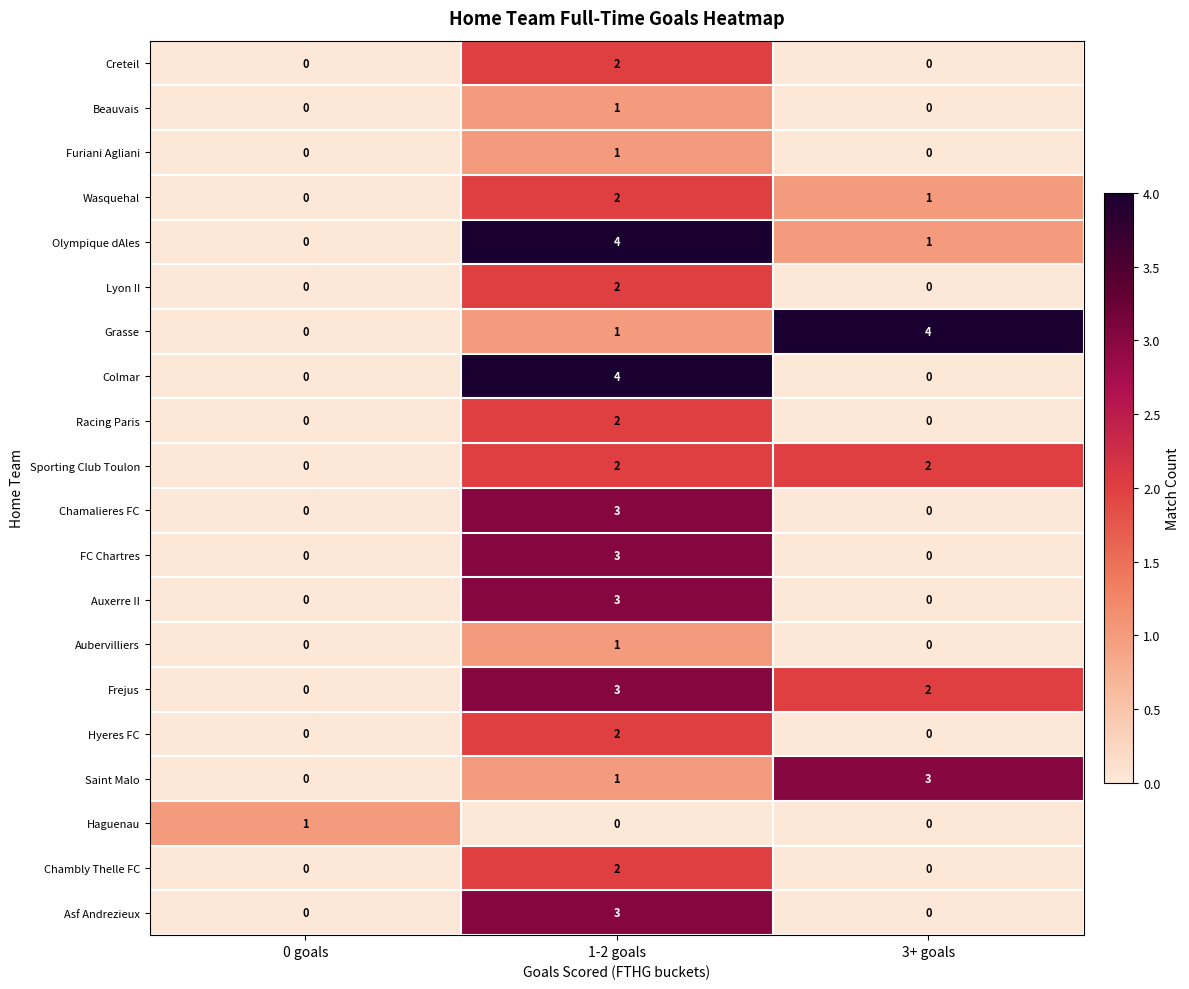

How many Haguenau values are between 0 and 1?

3